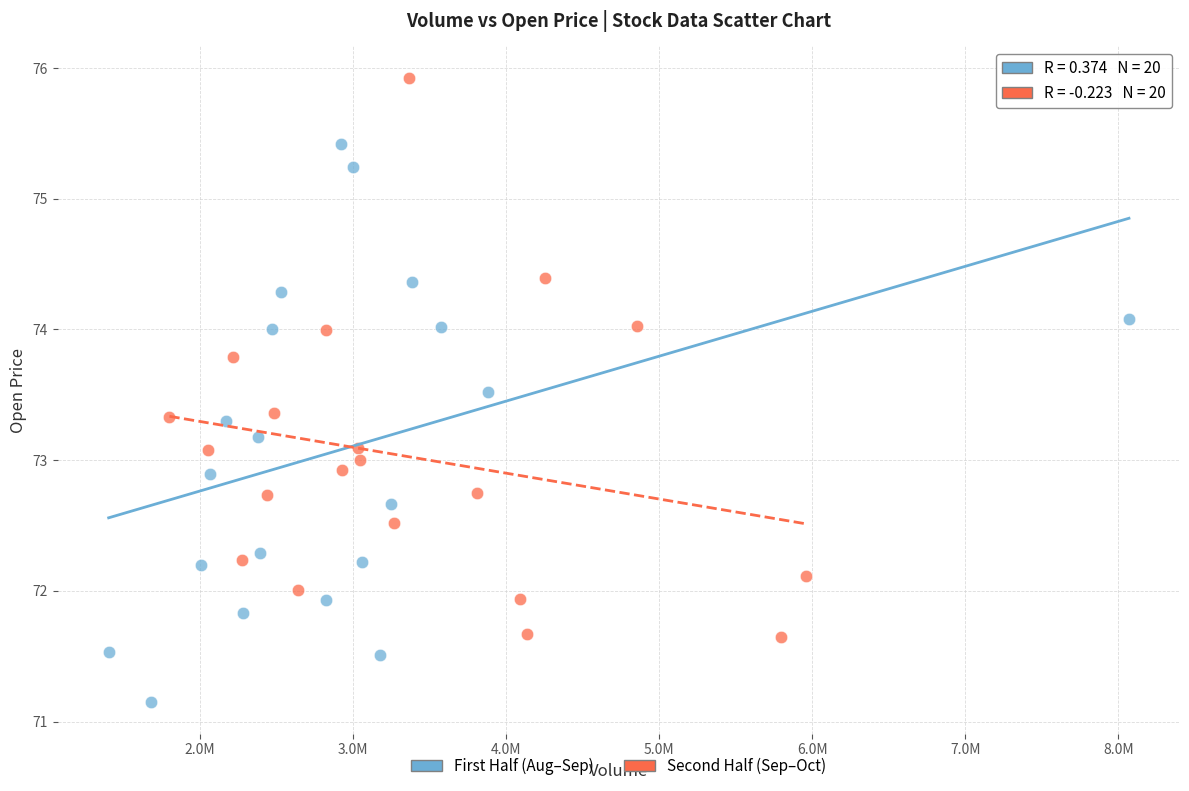

Which series reaches the maximum Y coordinate?

Second Half (Sep–Oct)